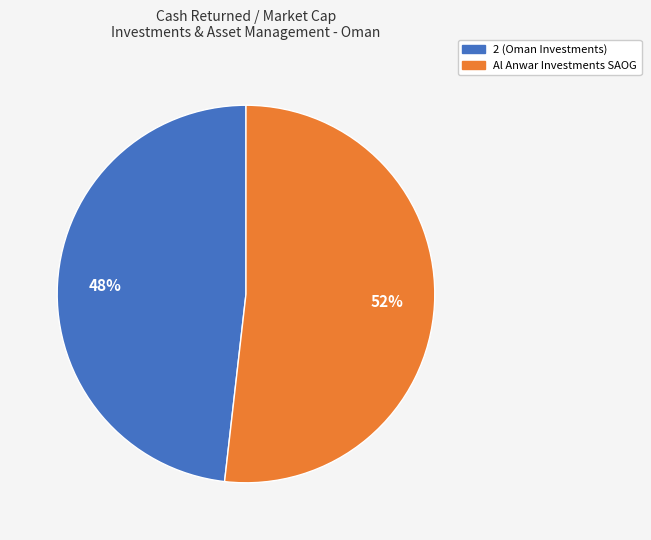

Is there any slice that represents more than half of the pie?

Yes